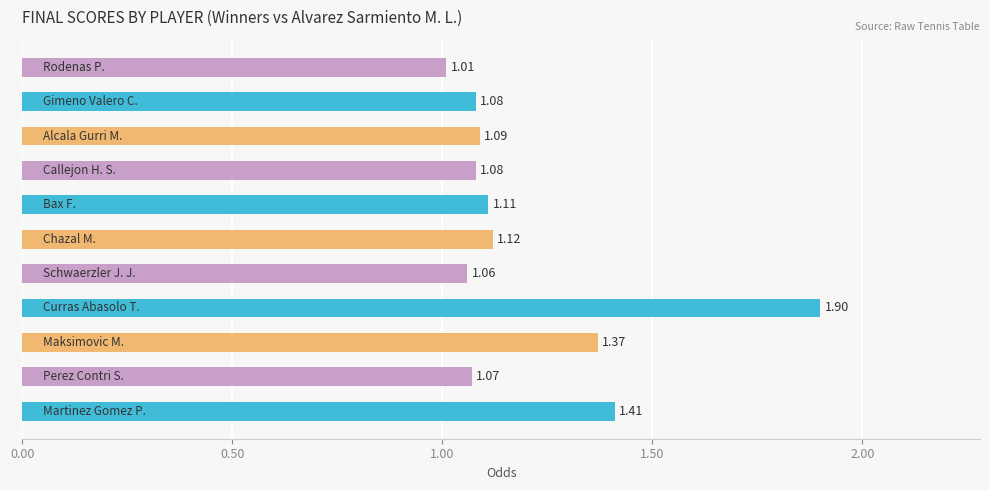

What is the average value?

1.2